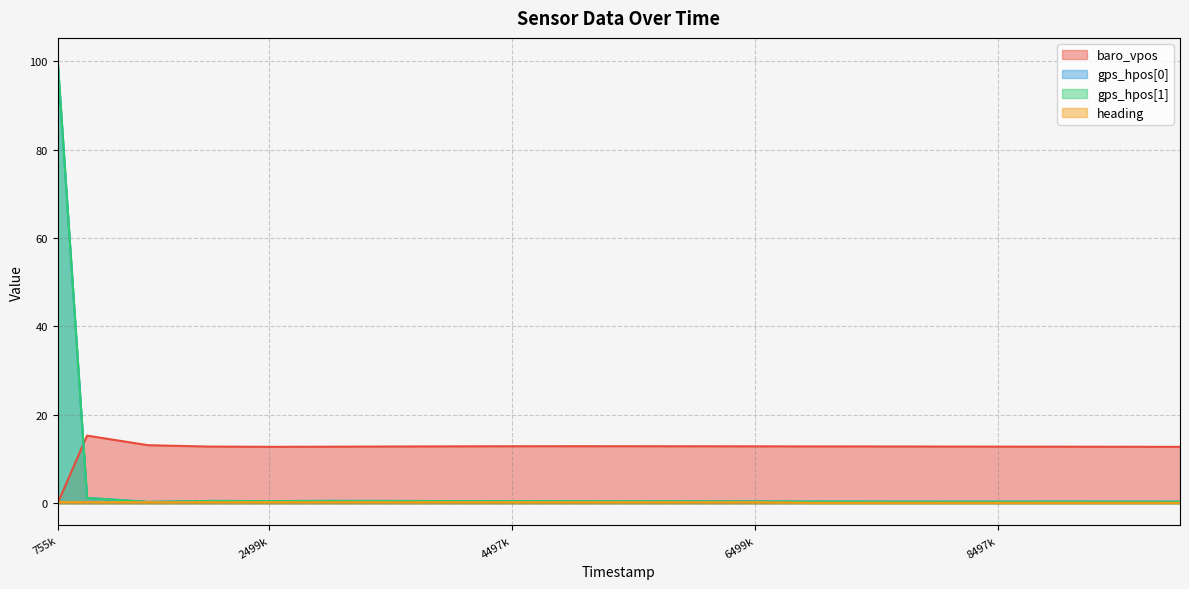

What is the difference between the maximum and minimum values in the gps_hpos[0] series?

99.9